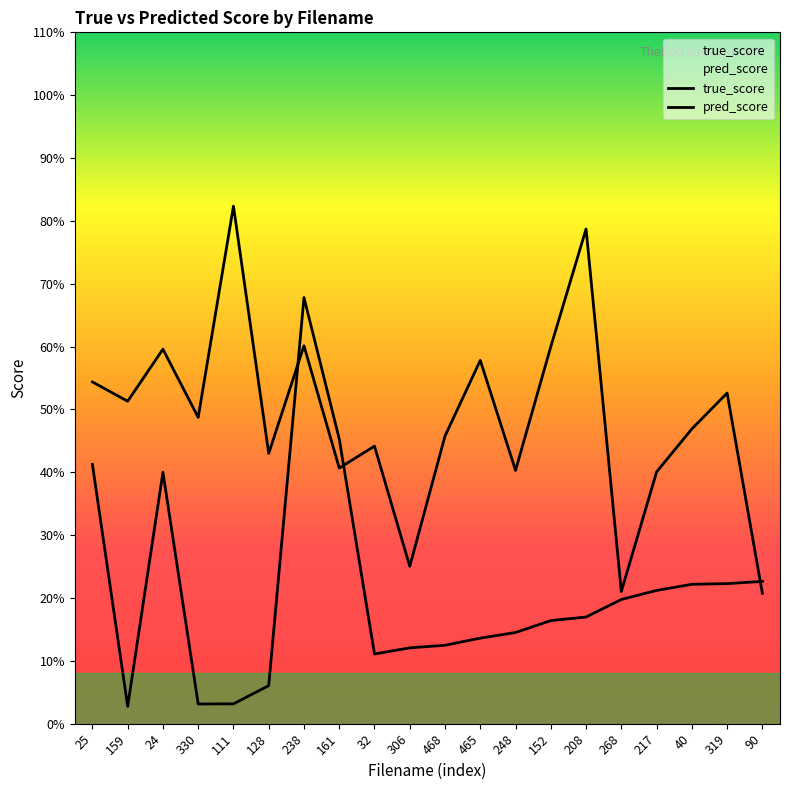

Reading right to left, what are all the values shown in this chart?

true_score: 90=0.1	319=0.1	40=0.1	217=0.1	268=0.1	208=0.1	152=0.1	248=0.1	465=0.1	468=0.1	306=0.1	32=0.1	161=0.2	238=0.3	128=0.0	111=0.0	330=0.0	24=0.2	159=0.0	25=0.2
pred_score: 90=0.1	319=0.3	40=0.2	217=0.2	268=0.1	208=0.4	152=0.3	248=0.2	465=0.3	468=0.2	306=0.1	32=0.2	161=0.2	238=0.3	128=0.2	111=0.4	330=0.2	24=0.3	159=0.3	25=0.3